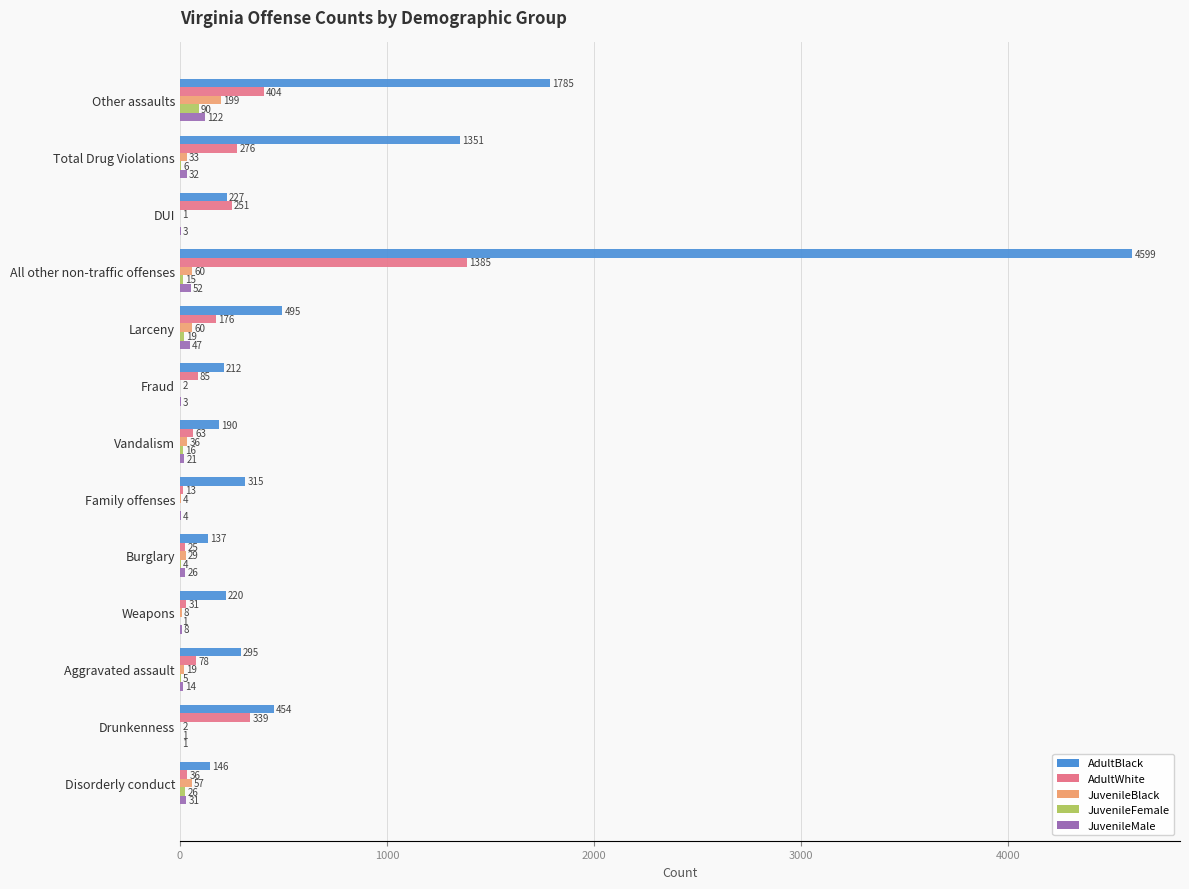

Where is AdultBlack nearest to the value 2368?

Other assaults